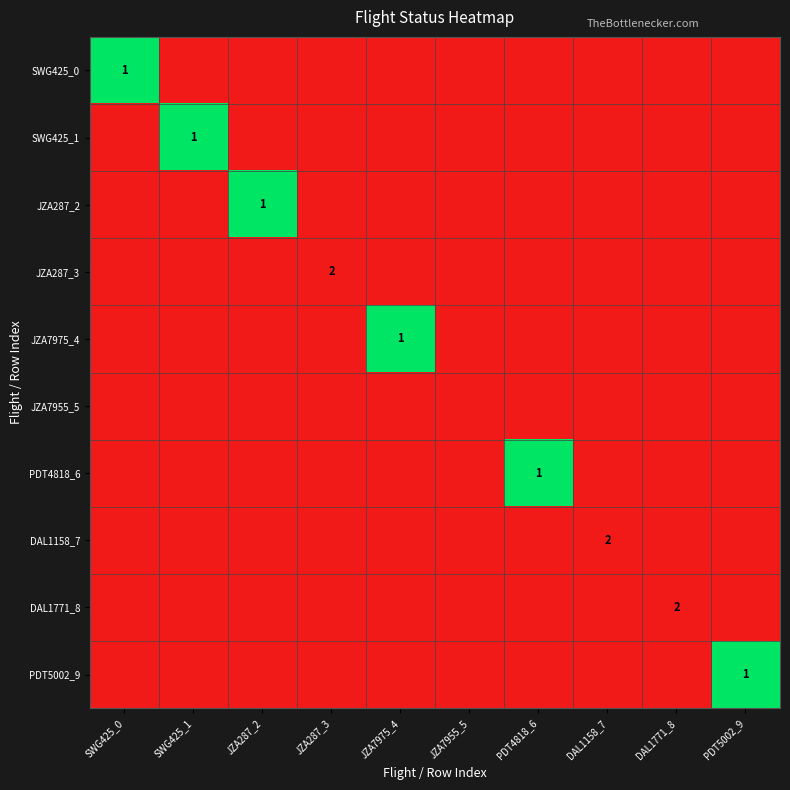

Is it true that SWG425_0 equals 2 at SWG425_0?

False